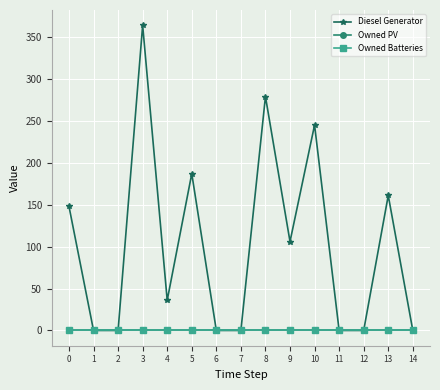

What is the maximum value shown in the chart?

364